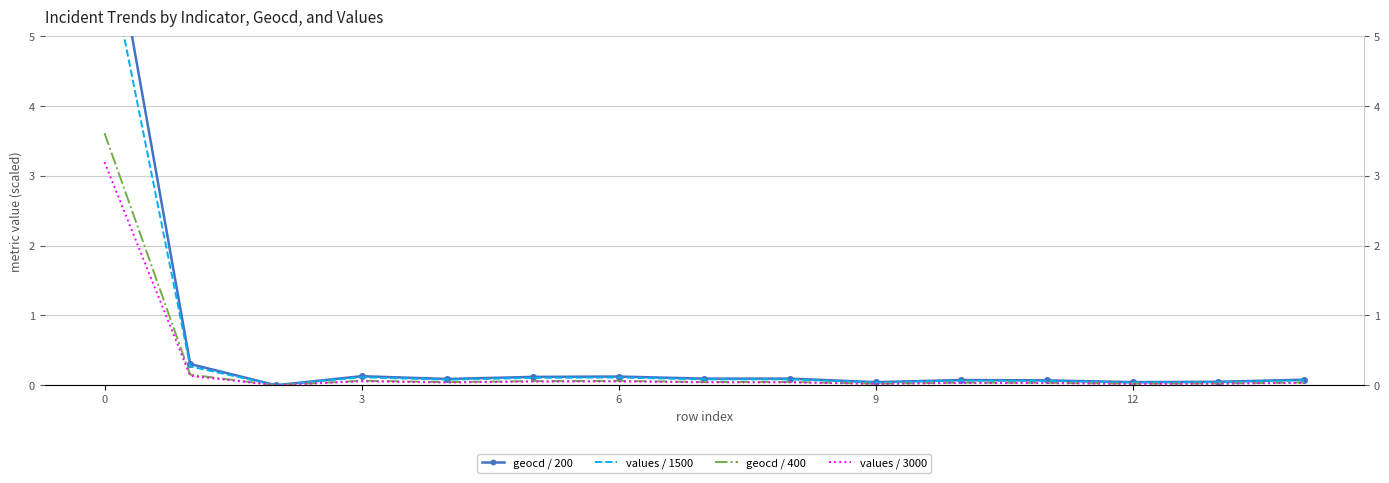

Count the number of categories in the chart.

15